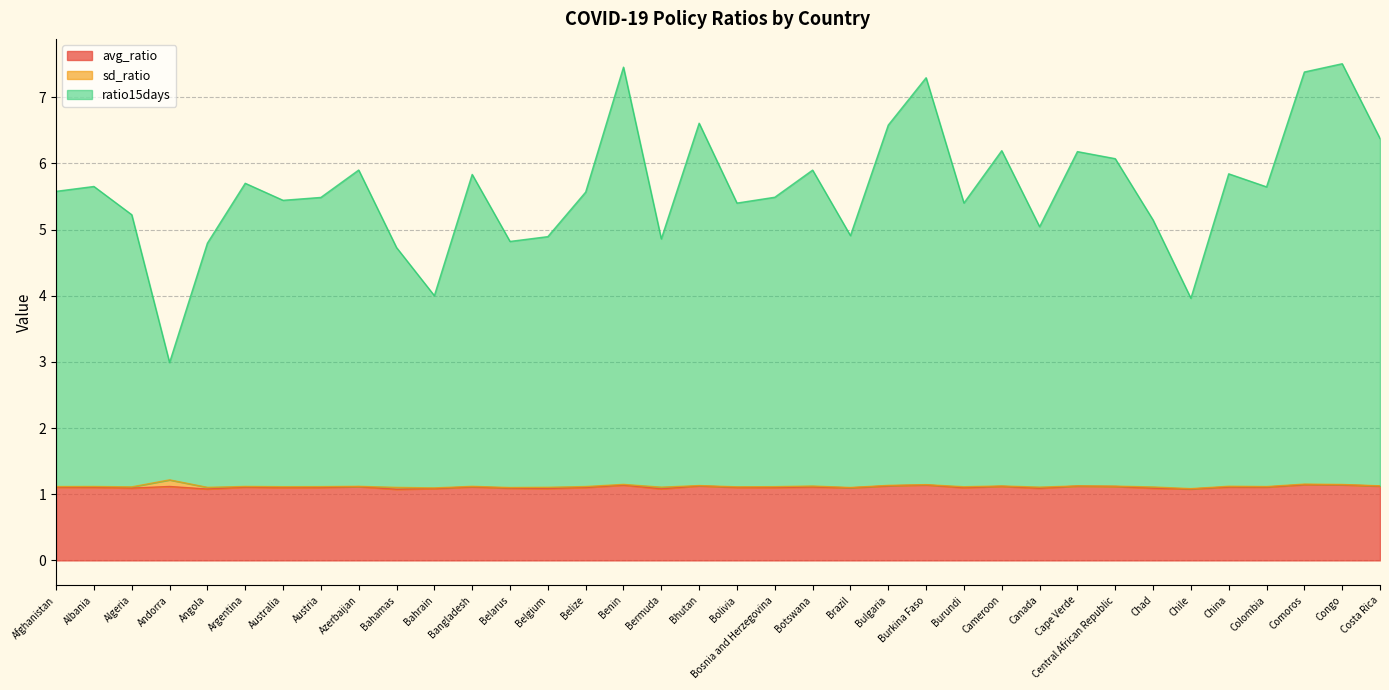

Which label corresponds to the largest value in the chart?

Congo